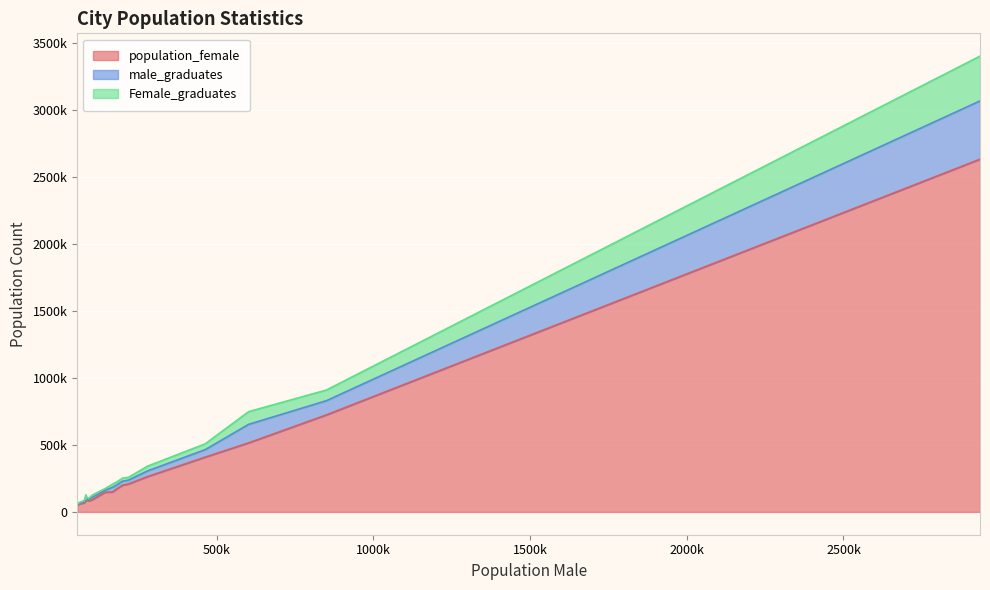

How many data points in male_graduates are less than 25463?

10